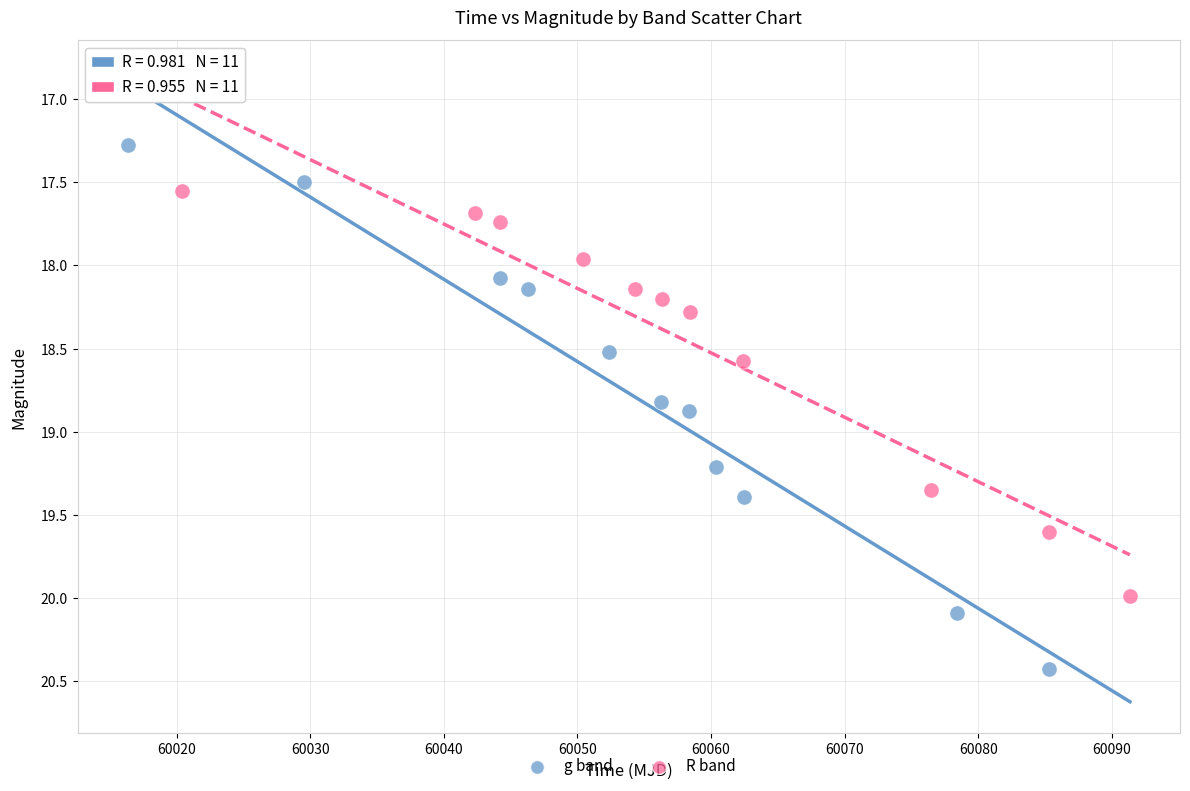

Which series has the widest spread of Y values?

g band